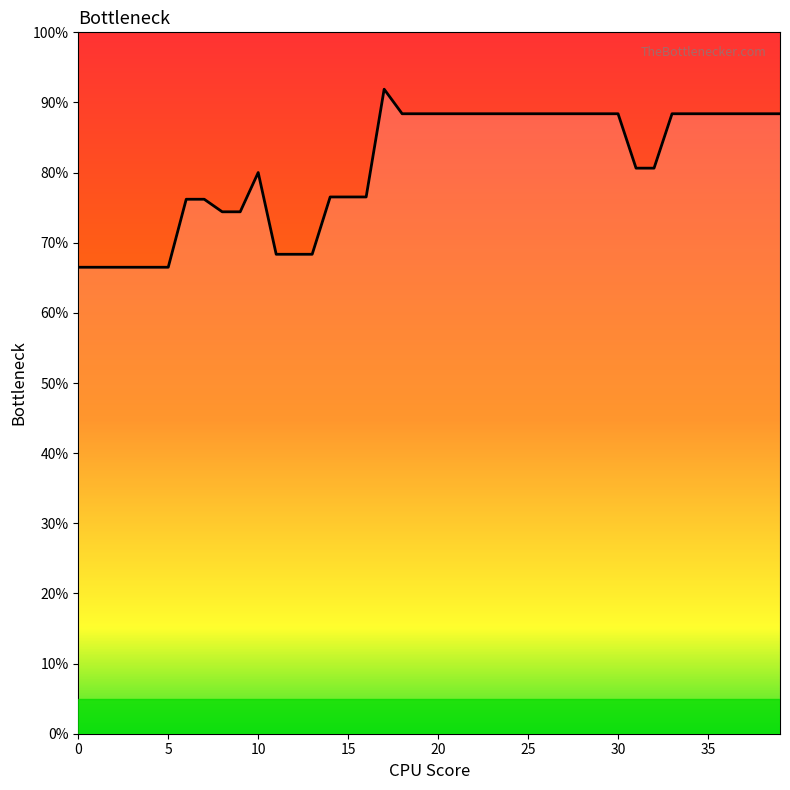

List the labels in order of value, smallest first.

0, 1, 2, 3, 4, 5, 11, 12, 13, 8, 9, 6, 7, 14, 15, 16, 10, 31, 32, 18, 19, 20, 21, 22, 23, 24, 25, 26, 27, 28, 29, 30, 33, 34, 35, 36, 37, 38, 39, 17